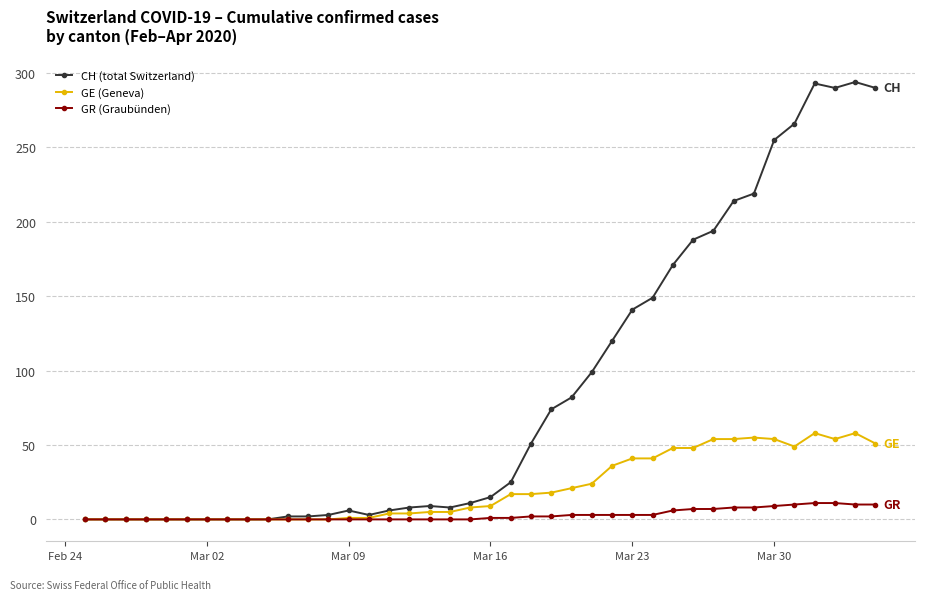

Which series has the widest spread of values?

CH (total Switzerland)